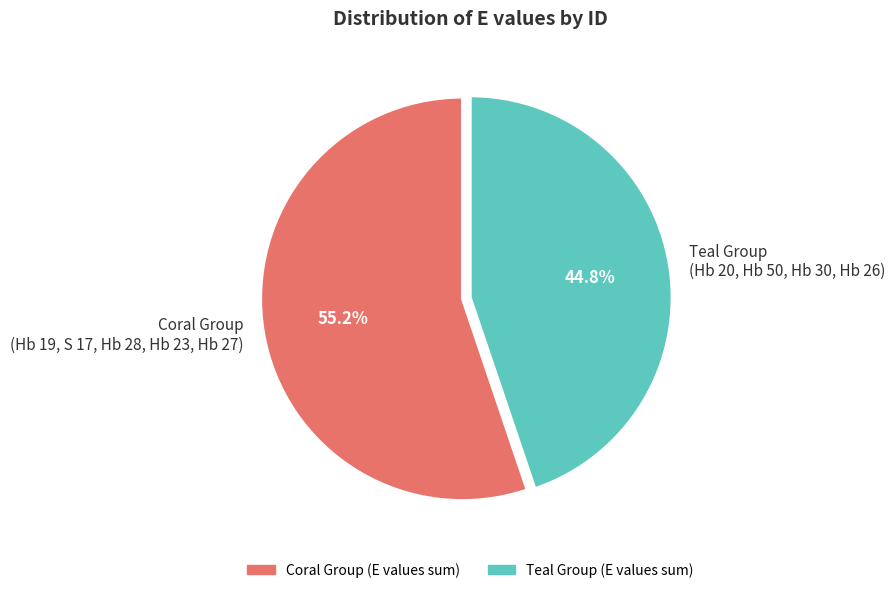

Does any single category account for the majority?

Yes